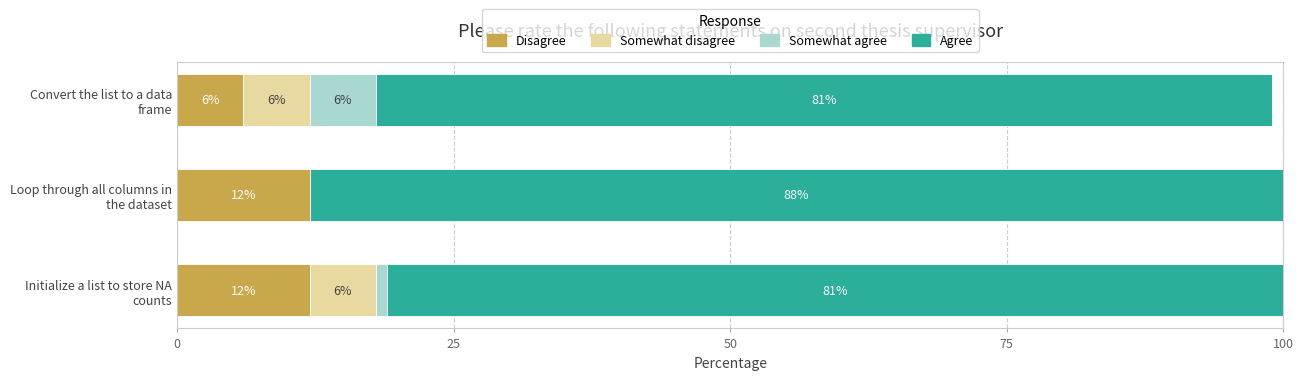

Is it true that Disagree equals 12 at Loop through all columns in the dataset?

True